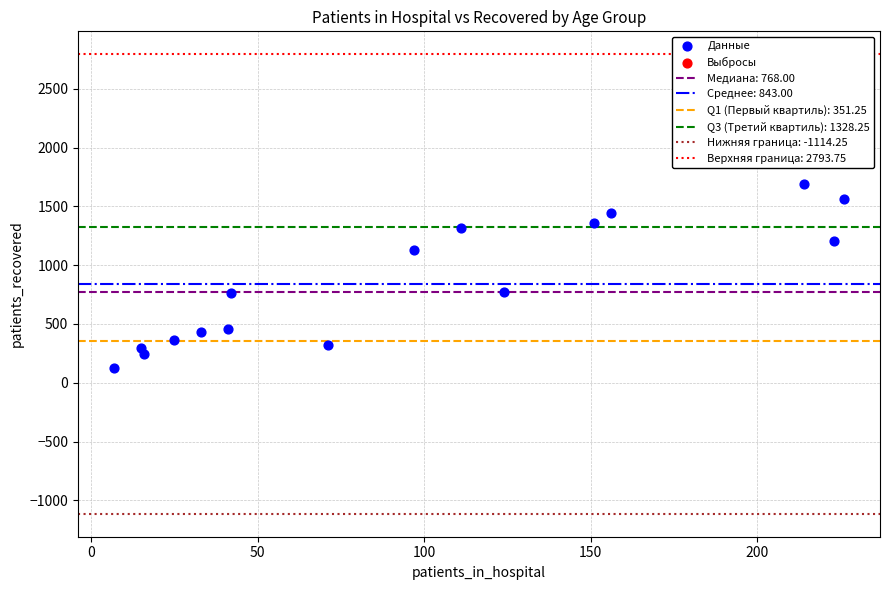

What is the range of X values (max minus min)?

219